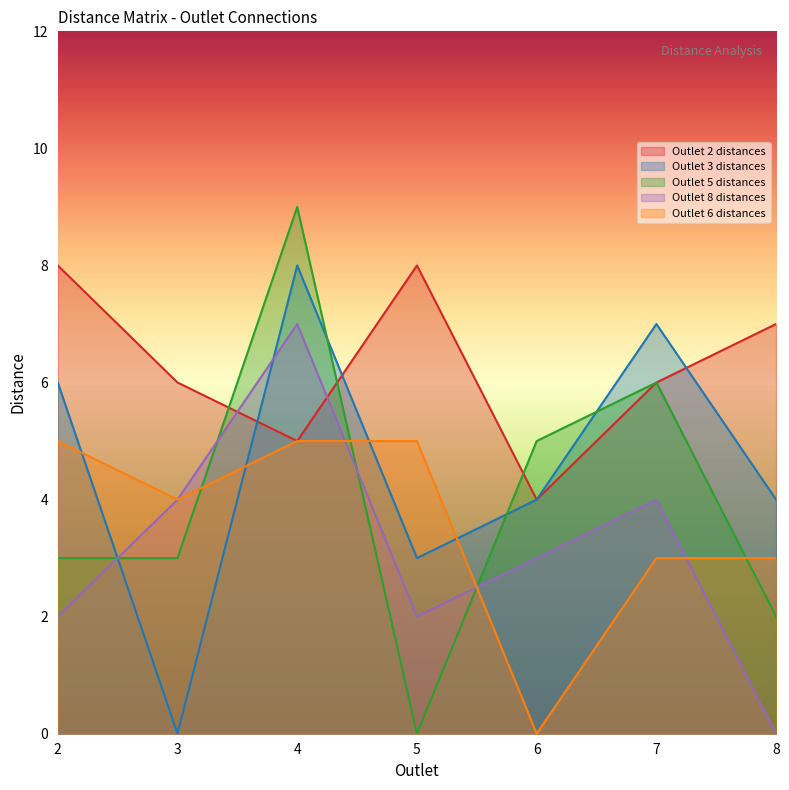

The value of Outlet 2 distances at 5 is 13. True or false?

False